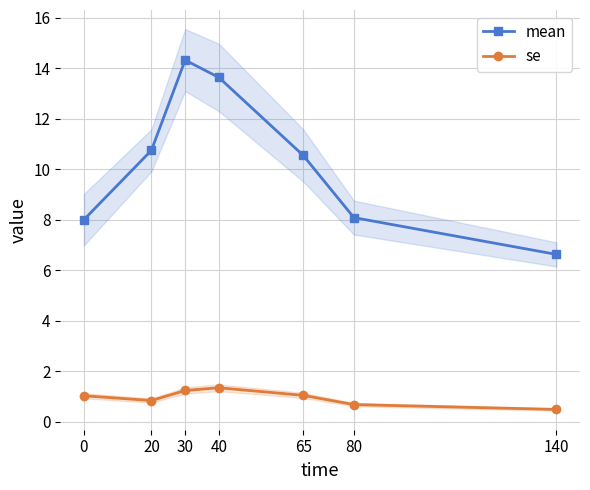

What is the maximum value for se?

1.3